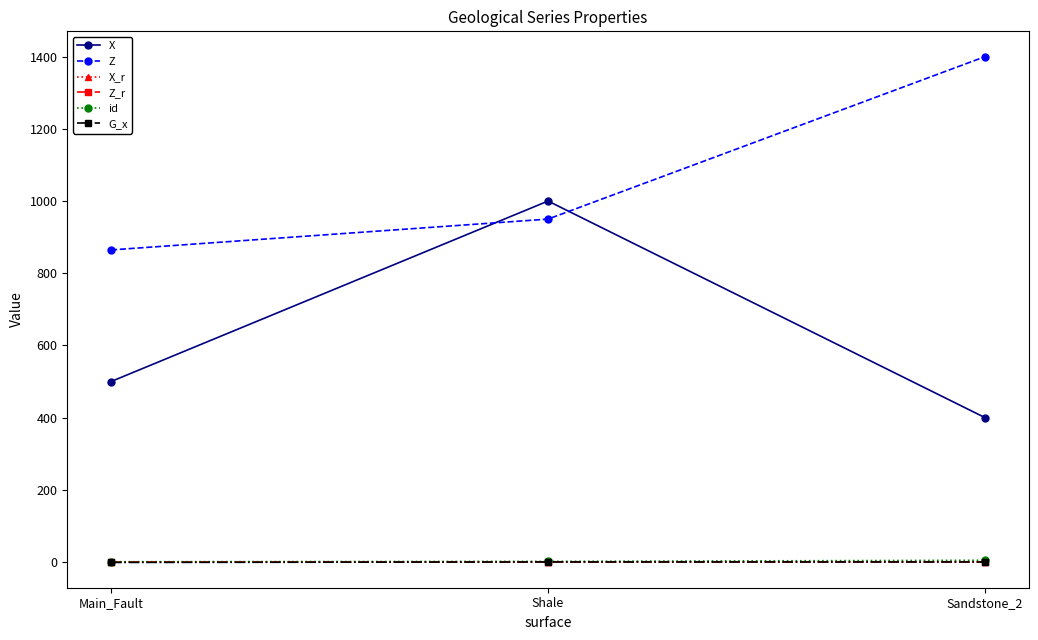

What is the total value across all series at Main_Fault?

1365.6